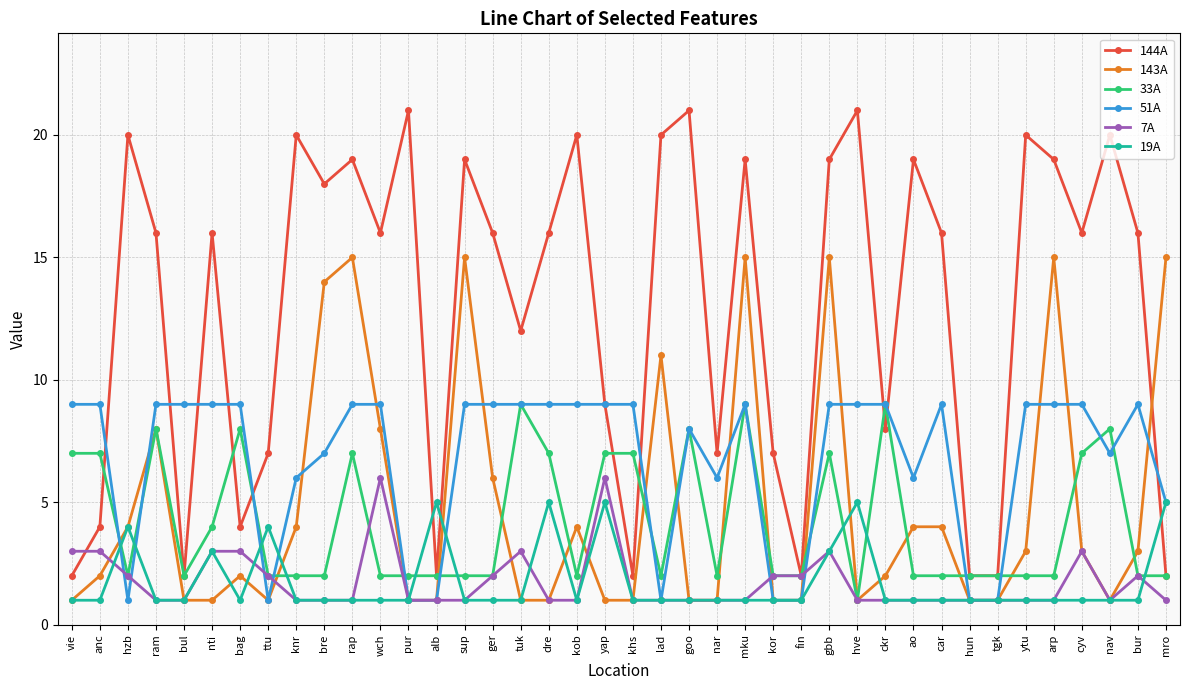

What position from the right is kob?

22